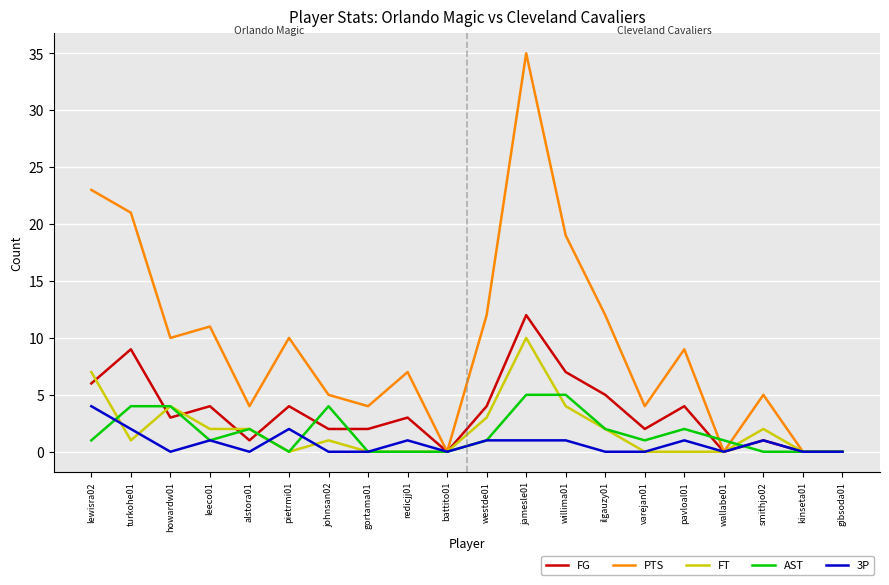

Reading left to right, transcribe all the data shown in this chart.

FG: 6	9	3	4	1	4	2	2	3	0	4	12	7	5	2	4	0	1	0	0
PTS: 23	21	10	11	4	10	5	4	7	0	12	35	19	12	4	9	0	5	0	0
FT: 7	1	4	2	2	0	1	0	0	0	3	10	4	2	0	0	0	2	0	0
AST: 1	4	4	1	2	0	4	0	0	0	1	5	5	2	1	2	1	0	0	0
3P: 4	2	0	1	0	2	0	0	1	0	1	1	1	0	0	1	0	1	0	0